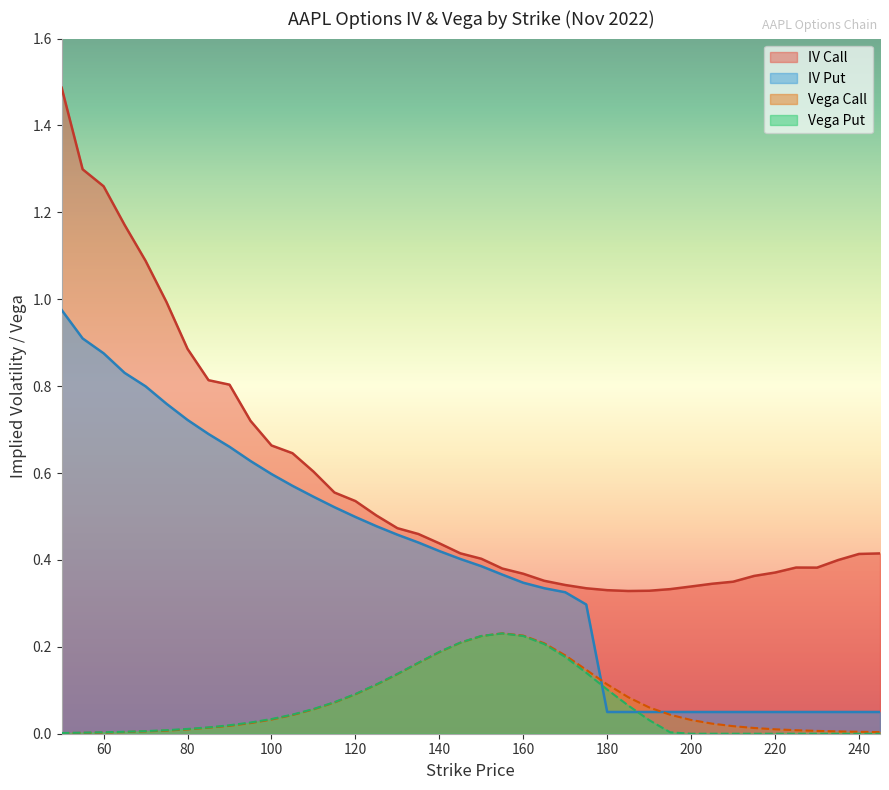

Which series changed the most between 210 and 245?

iv_call